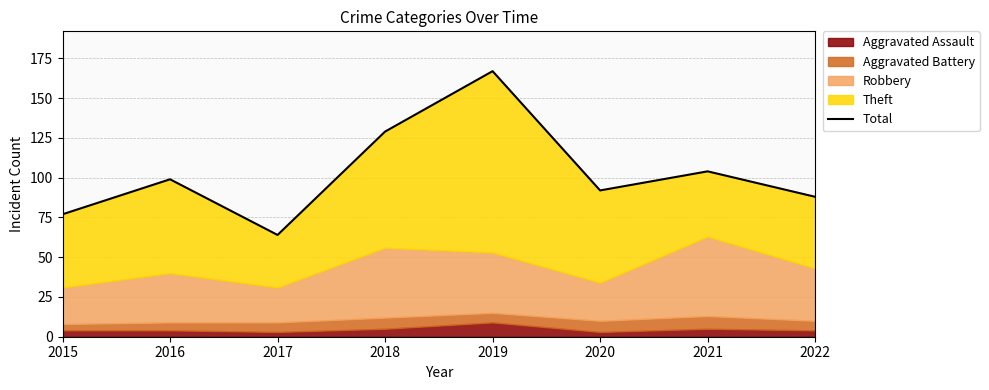

List the labels in order of value, smallest first.

2017, 2015, 2022, 2020, 2016, 2021, 2018, 2019